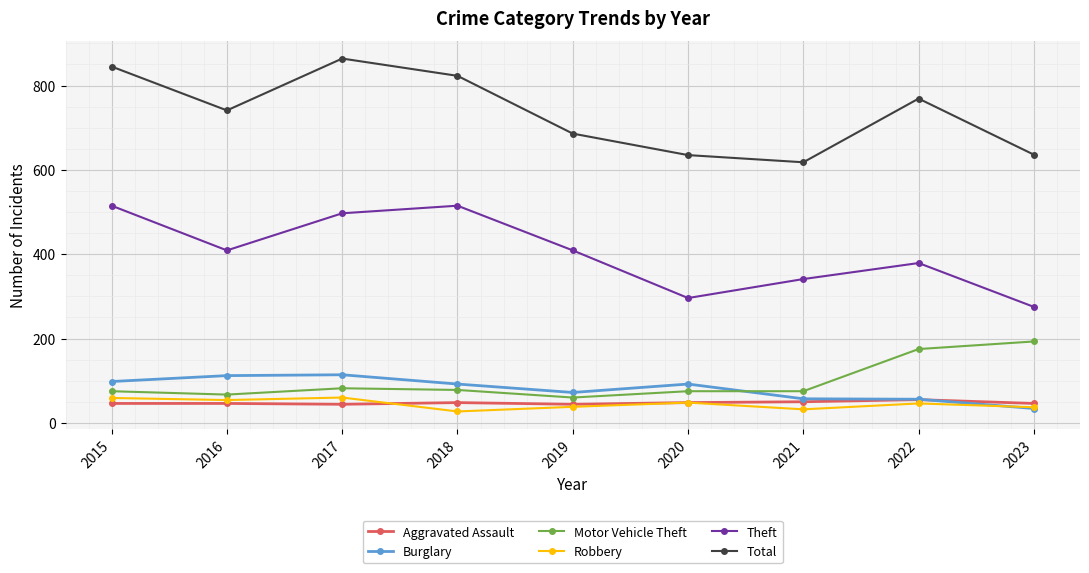

How many values in the Motor Vehicle Theft series are below 75?

2